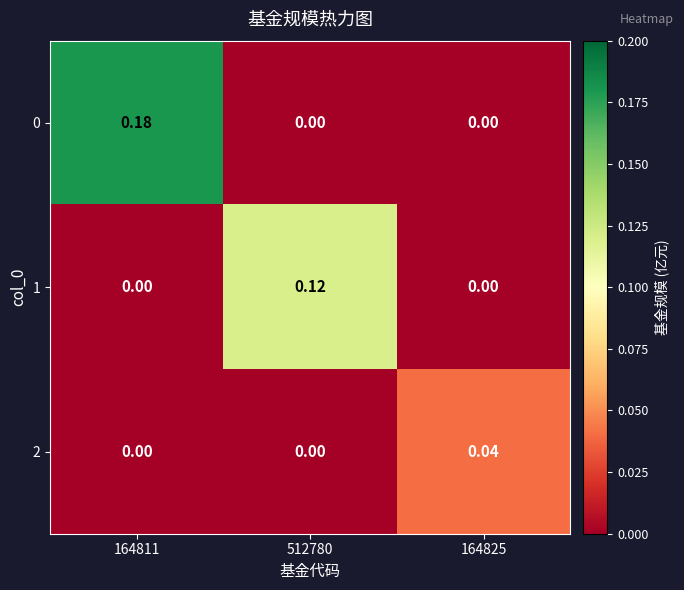

Is the value of 0 at 512780 greater than the value of 1 at 512780?

No